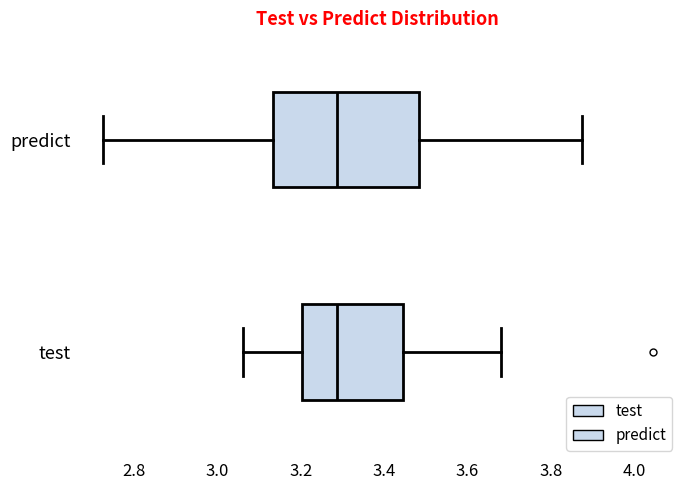

Reading bottom to top, transcribe this box plot: for each box, give where its median line is, the range the box spans, and where its two whiskers end, as read against the x-axis. The values are not printed on the chart, so give them approximately, as read against the axis.

test: median 3.28, box 3.20 to 3.44, whiskers 3.06 to 3.68
predict: median 3.28, box 3.14 to 3.48, whiskers 2.72 to 3.88